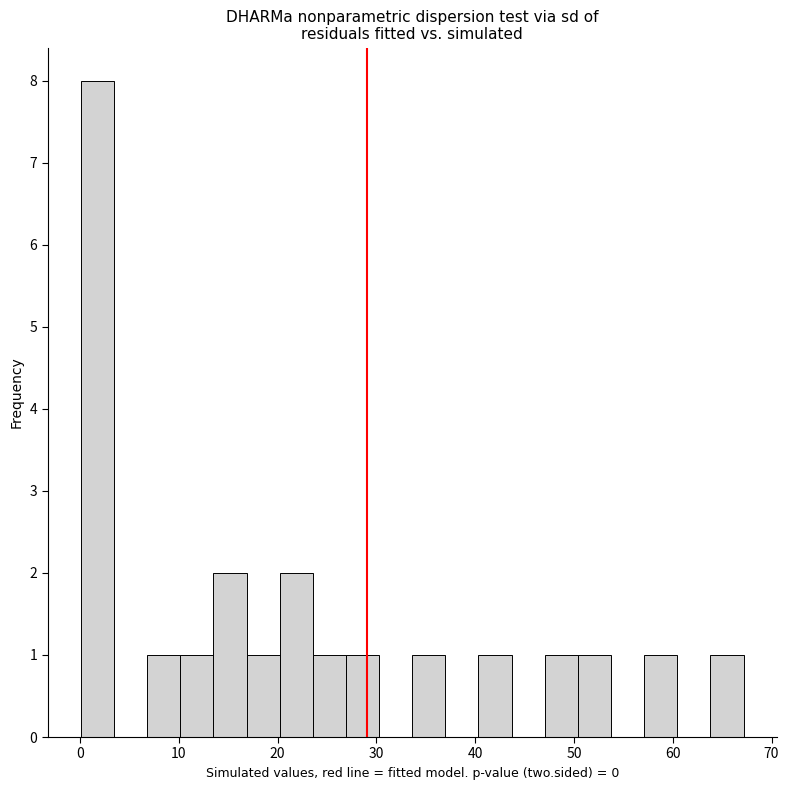

Around what value on the x-axis is the tallest bar? Give the approximate position of its centre, as read against the axis.

2